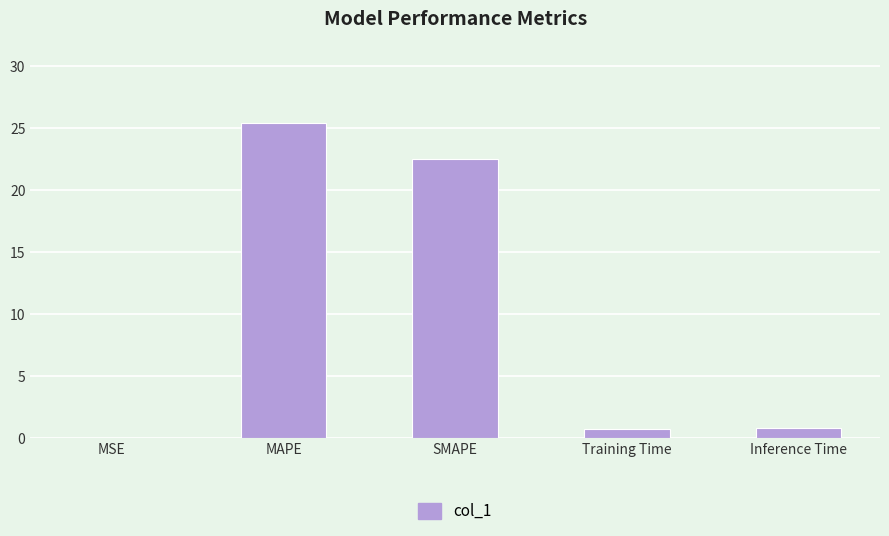

What is the change in value from MSE to Inference Time?

+0.7